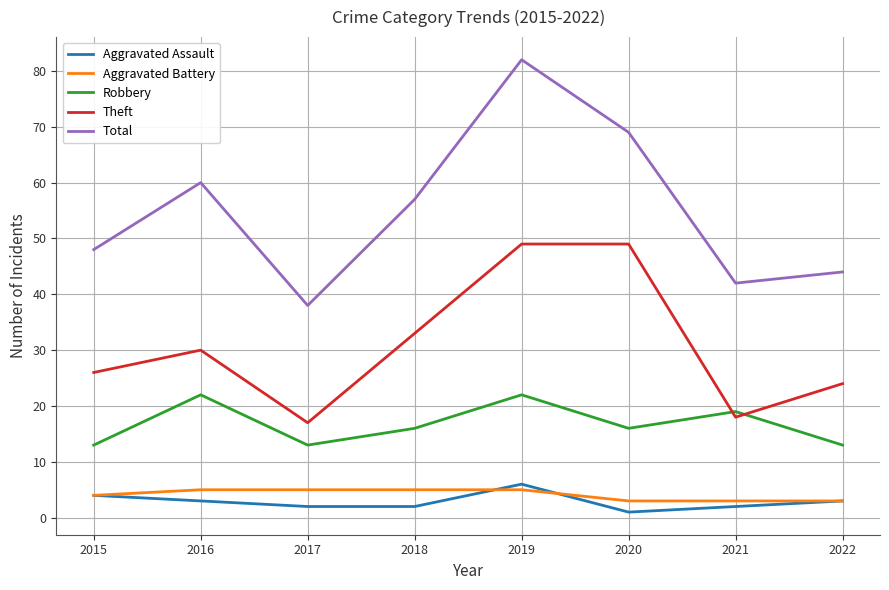

What value does the Aggravated Battery series have at 2017?

5